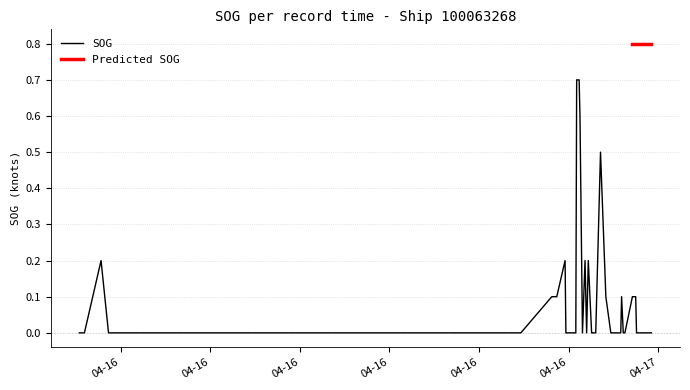

At which category does the chart reach its minimum across all series?

04-16